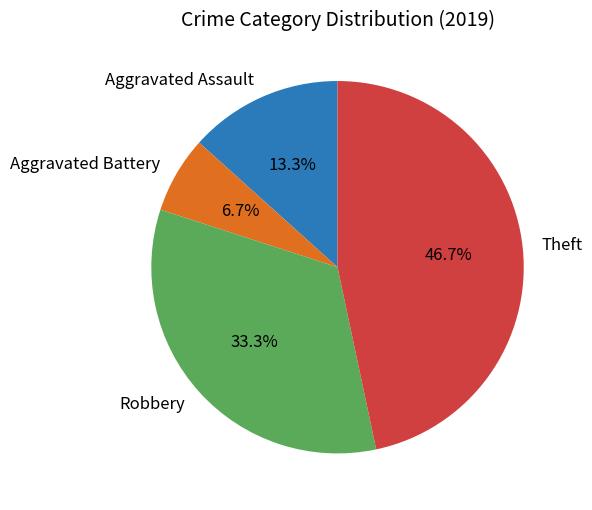

To the nearest percent, what percentage of the pie is Robbery?

33%